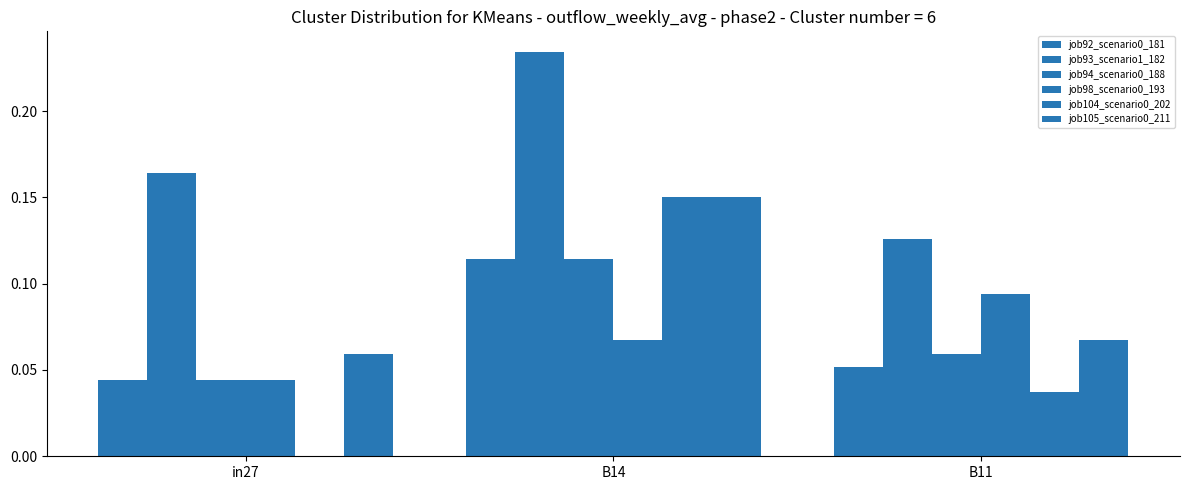

The job105_scenario0_211 series shows 0.0 at B14. True or false?

False